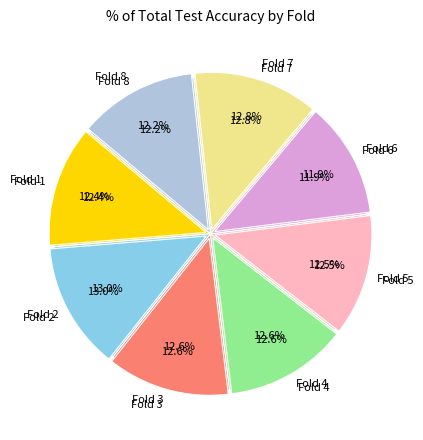

What percentage is the Fold 2 slice, to the nearest percent?

13%